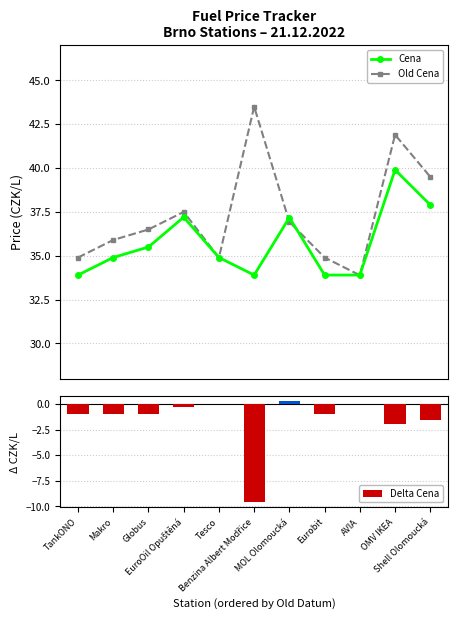

Reading left to right, list all the values displayed in this chart.

Cena: TankONO=33.9	Makro=34.9	Globus=35.5	EuroOil Opuštěná=37.2	Tesco=34.9	Benzina Albert Modřice=33.9	MOL Olomoucká=37.2	Eurobit=33.9	AVIA=33.9	OMV IKEA=39.9	Shell Olomoucká=37.9
Old Cena: TankONO=34.9	Makro=35.9	Globus=36.5	EuroOil Opuštěná=37.5	Tesco=34.9	Benzina Albert Modřice=43.5	MOL Olomoucká=36.9	Eurobit=34.9	AVIA=33.9	OMV IKEA=41.9	Shell Olomoucká=39.5
Delta Cena: TankONO=-1.0	Makro=-1.0	Globus=-1.0	EuroOil Opuštěná=-0.3	Tesco=0.0	Benzina Albert Modřice=-9.6	MOL Olomoucká=0.2	Eurobit=-1.0	AVIA=0.0	OMV IKEA=-2.0	Shell Olomoucká=-1.6